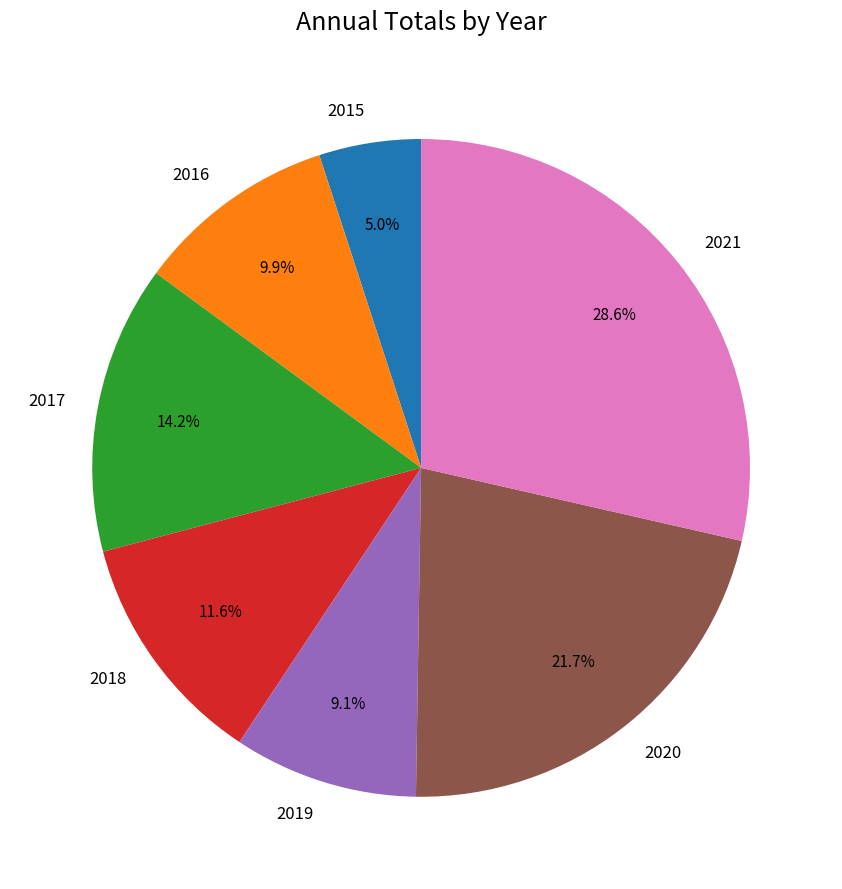

Does 2015 represent more than half of the total?

No